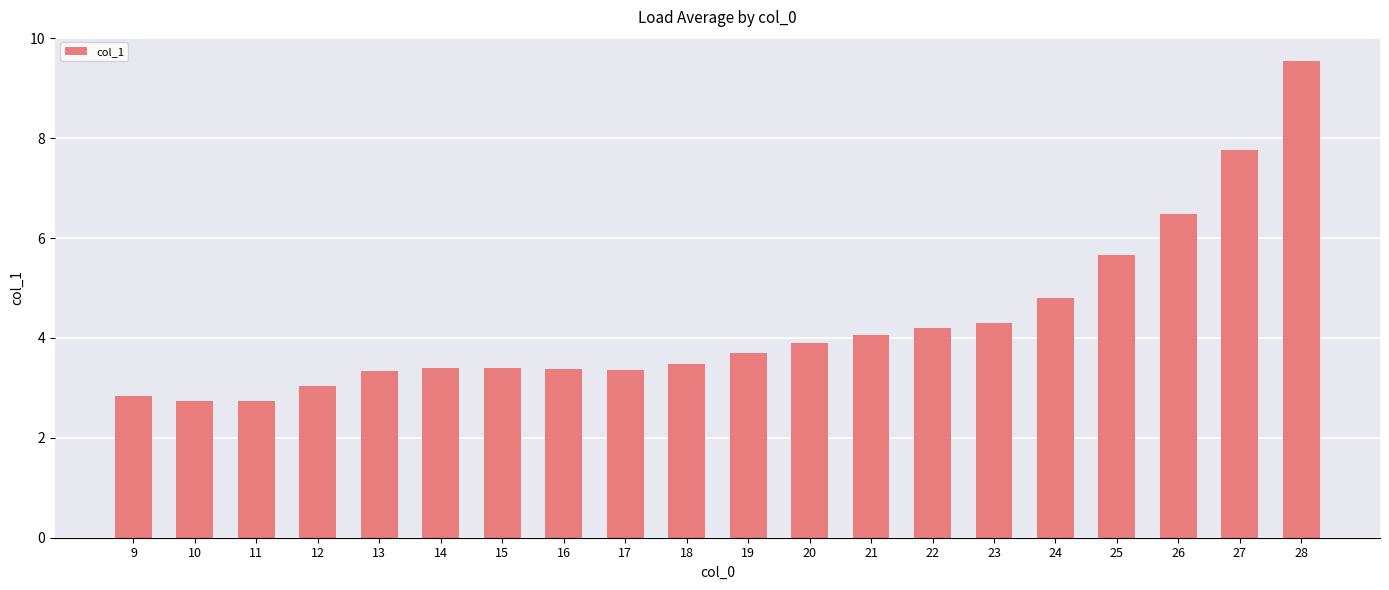

Which label corresponds to the largest value in the chart?

28